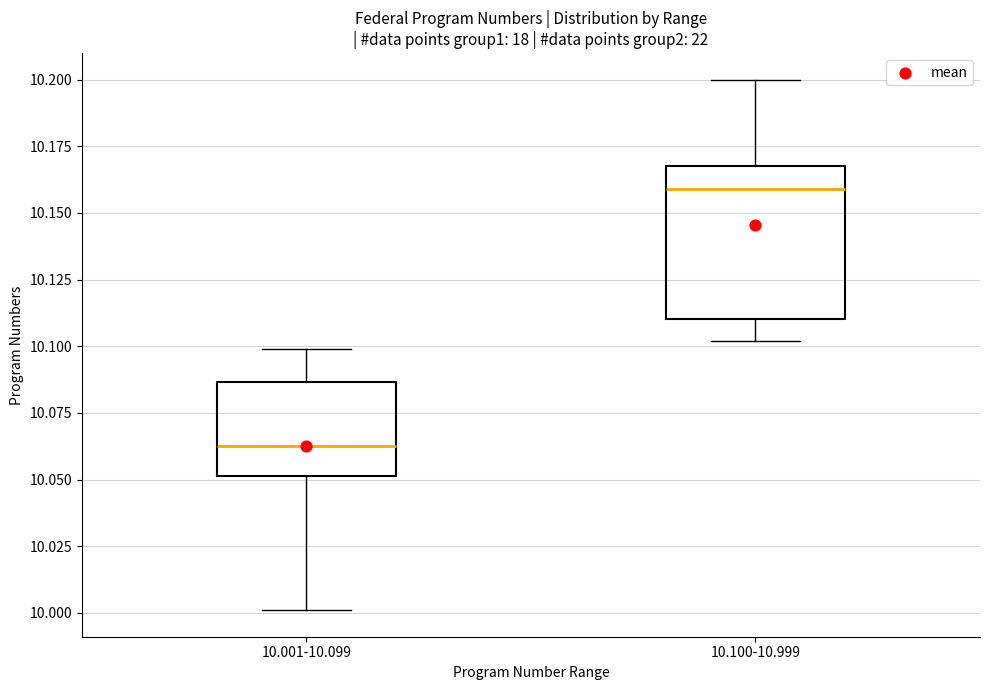

Where is the upper edge of the box for 10.100-10.999 on the y-axis? The values are not printed on the chart, so give them approximately, as read against the axis.

10.170